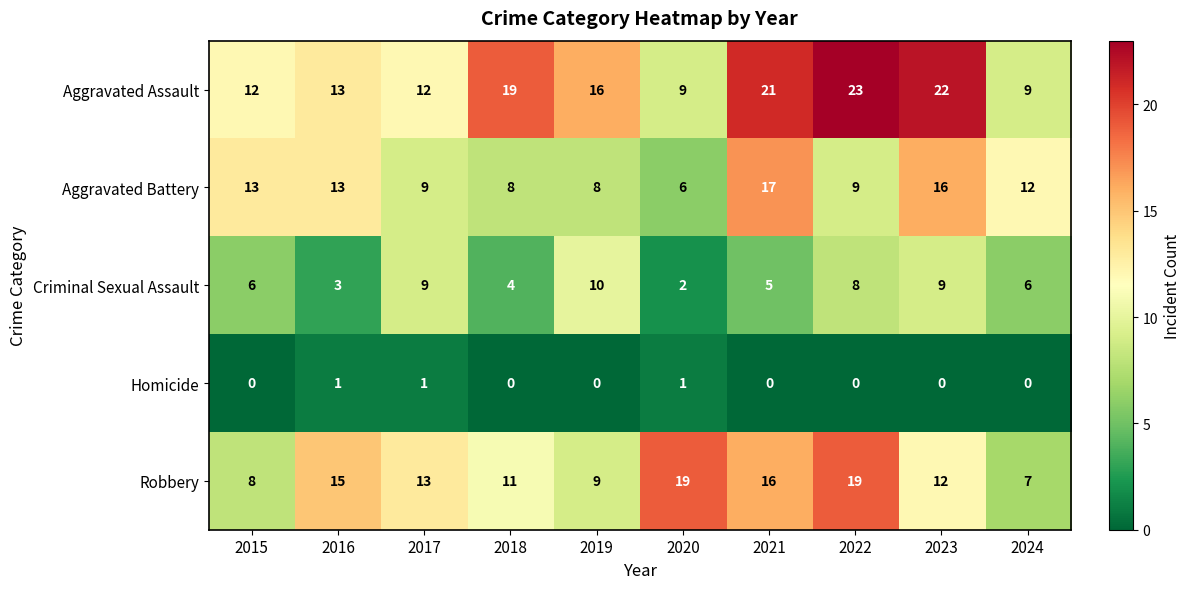

The Robbery series shows 9 at 2019. True or false?

True